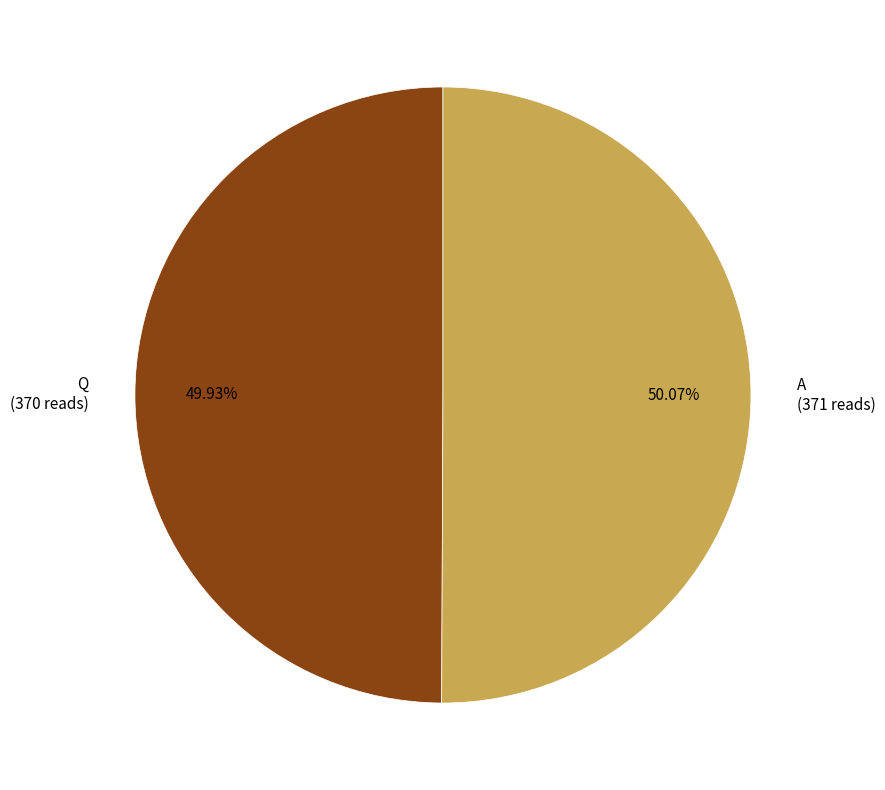

The Q slice represents 50% of the pie. True or false?

True